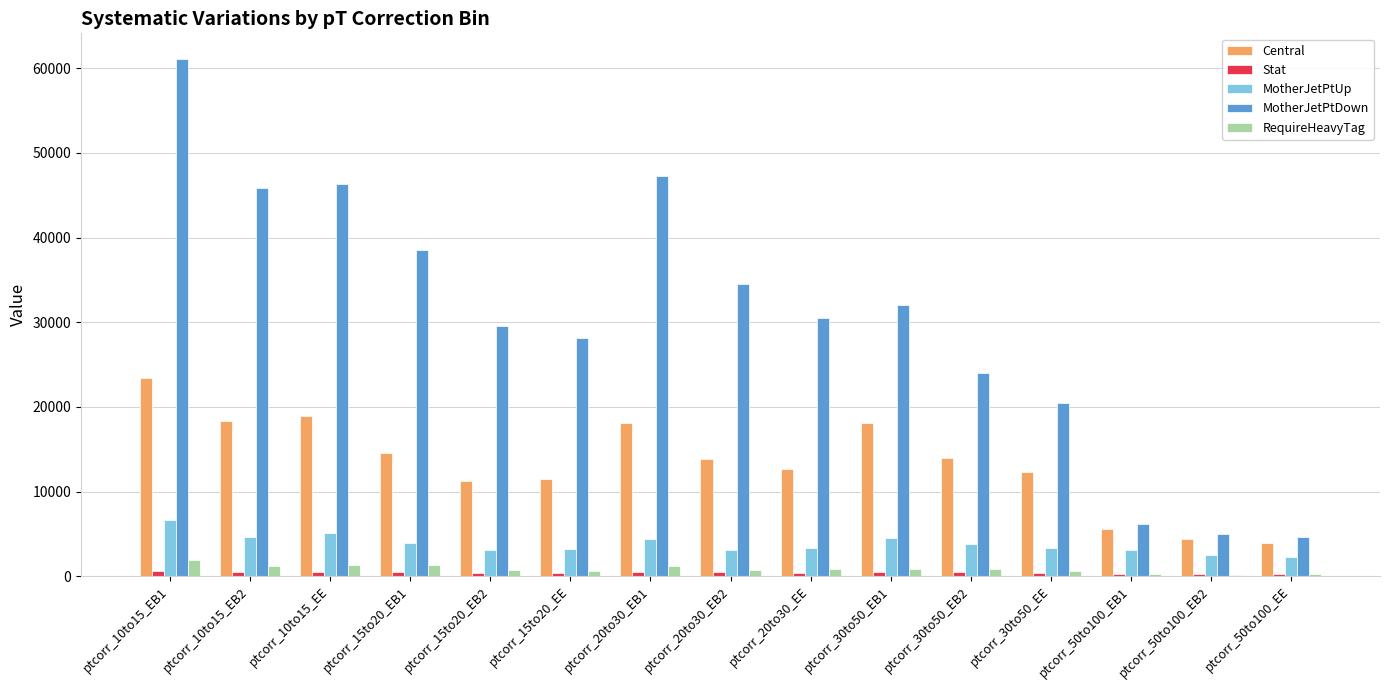

The value of MotherJetPtDown at ptcorr_10to15_EB1 is 37964.1. True or false?

False